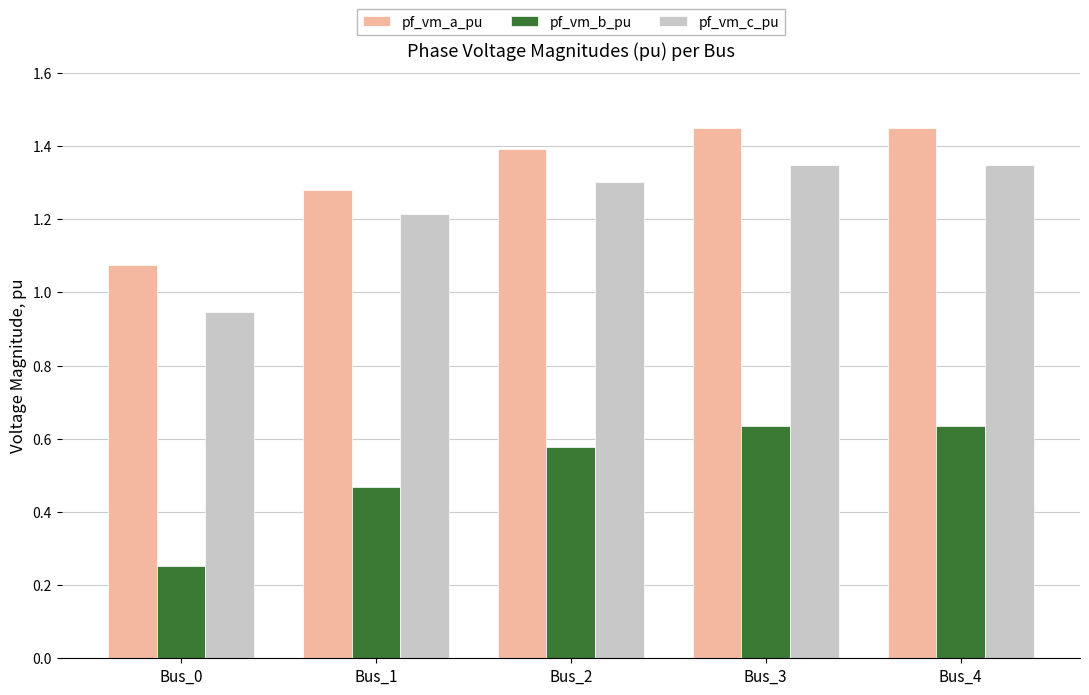

True or false: pf_vm_c_pu has a value of 1.9 at Bus_1.

False